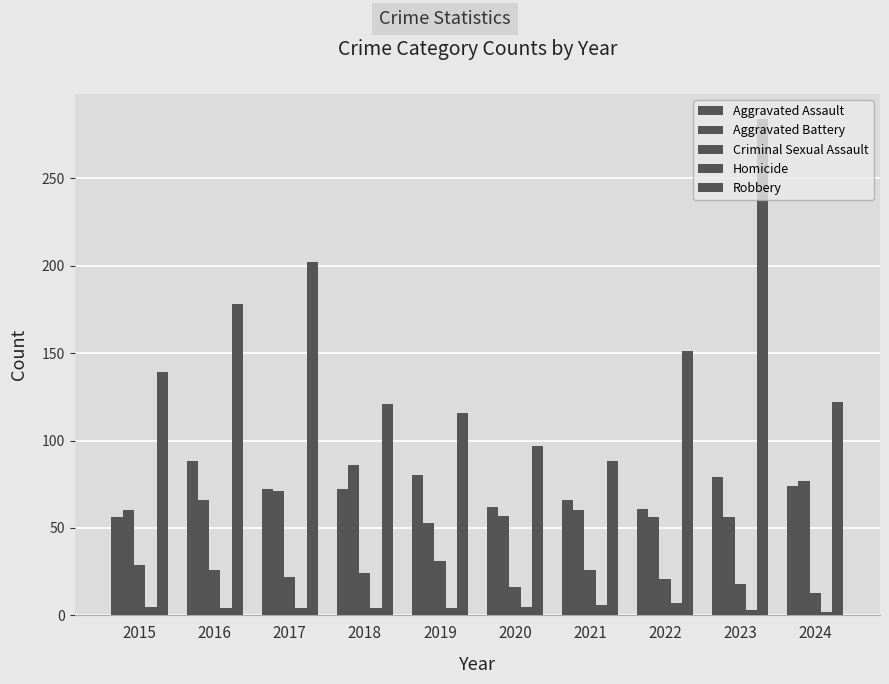

At 2023, list the series in order from smallest to largest.

Homicide, Criminal Sexual Assault, Aggravated Battery, Aggravated Assault, Robbery